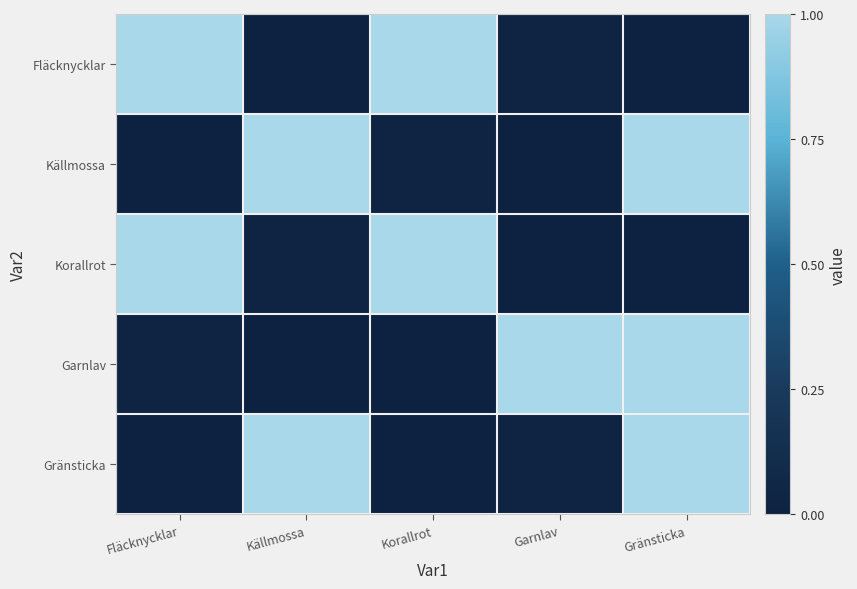

Between Korallrot and Källmossa, which is larger?

Korallrot